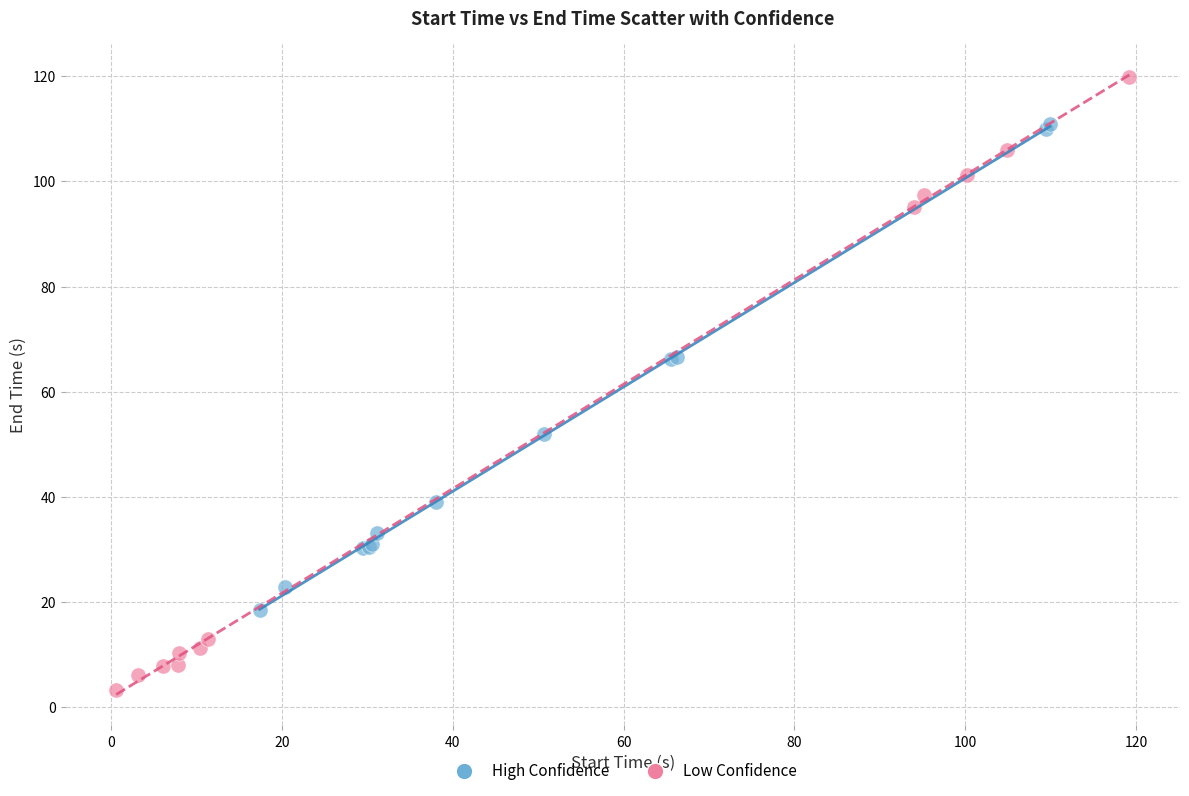

What are all the series names shown in the legend?

High Confidence, Low Confidence